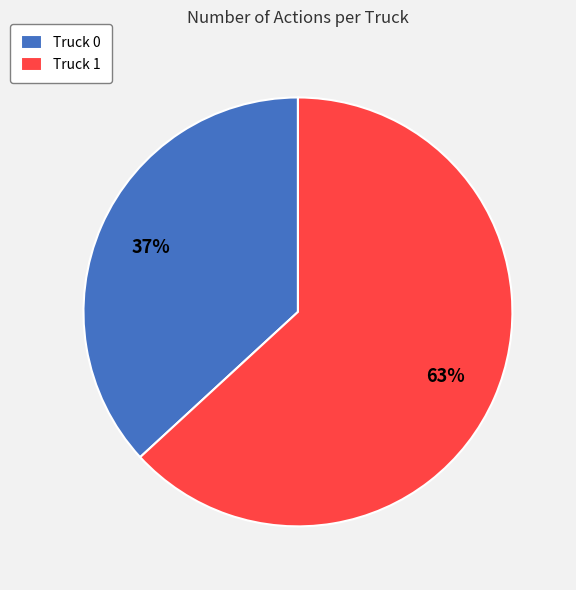

How many slices are in this pie chart?

2